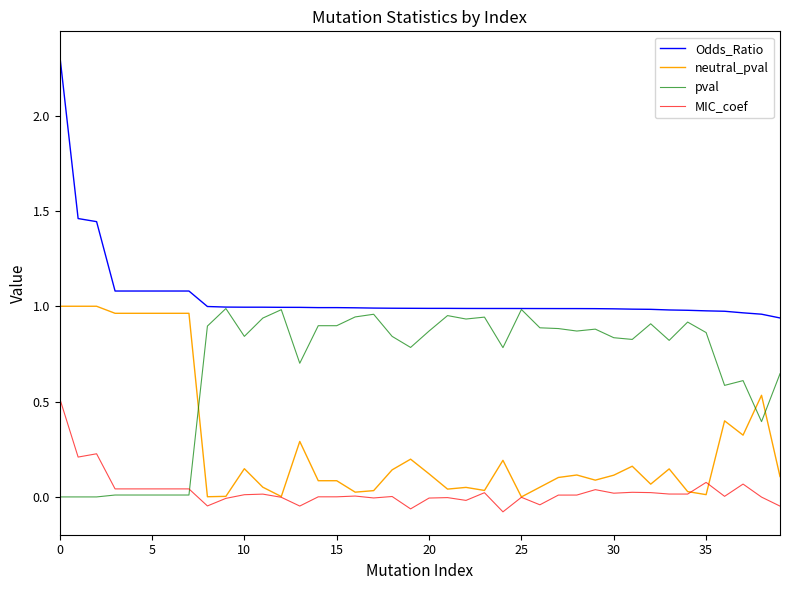

What is the maximum value for Odds_Ratio?

2.3